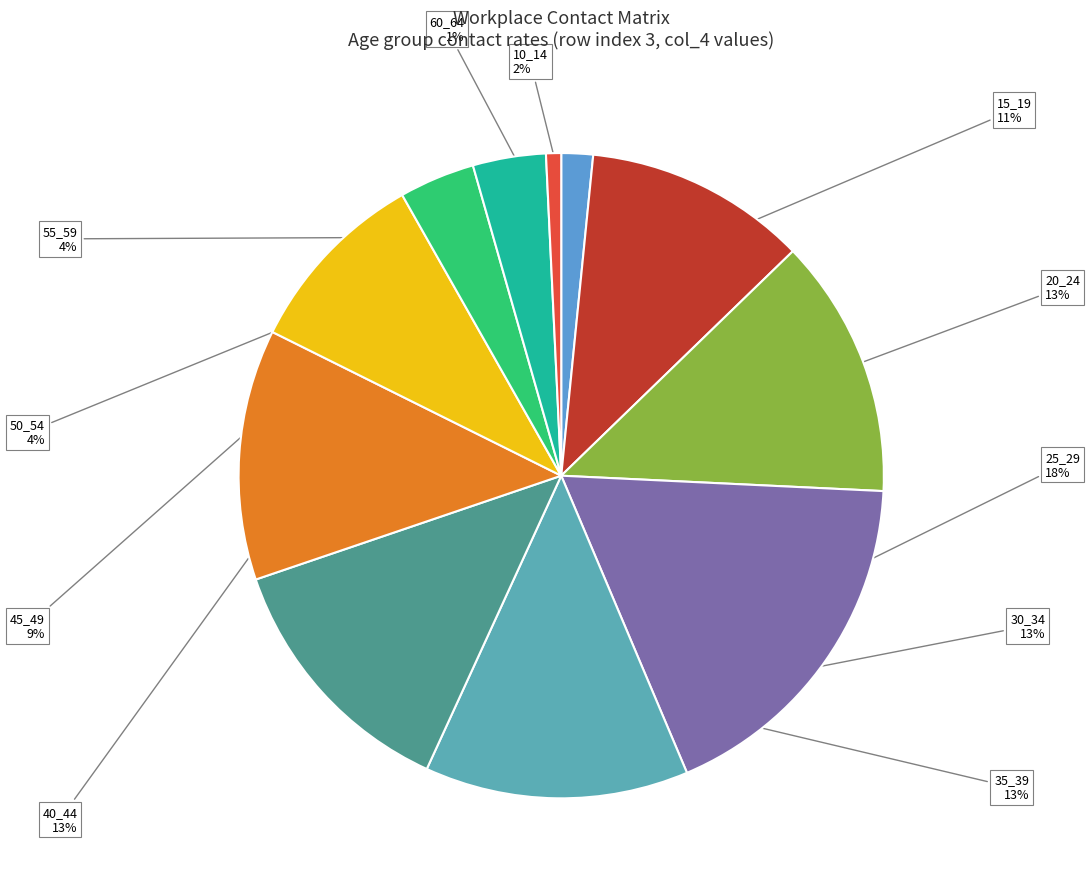

Does 60_64 represent more than half of the total?

No